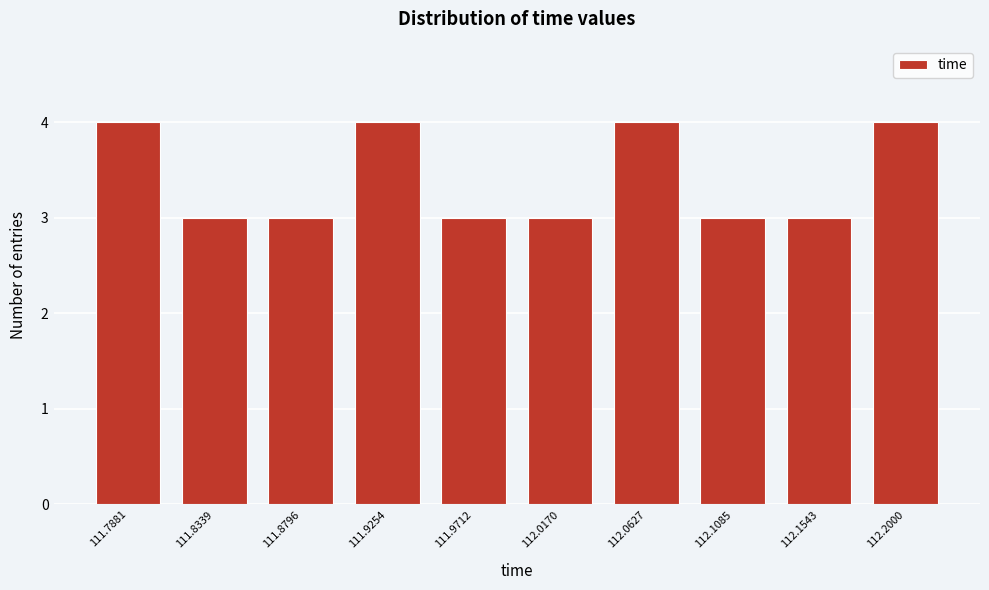

Reading left to right, extract all data points from this chart.

4	3	3	4	3	3	4	3	3	4